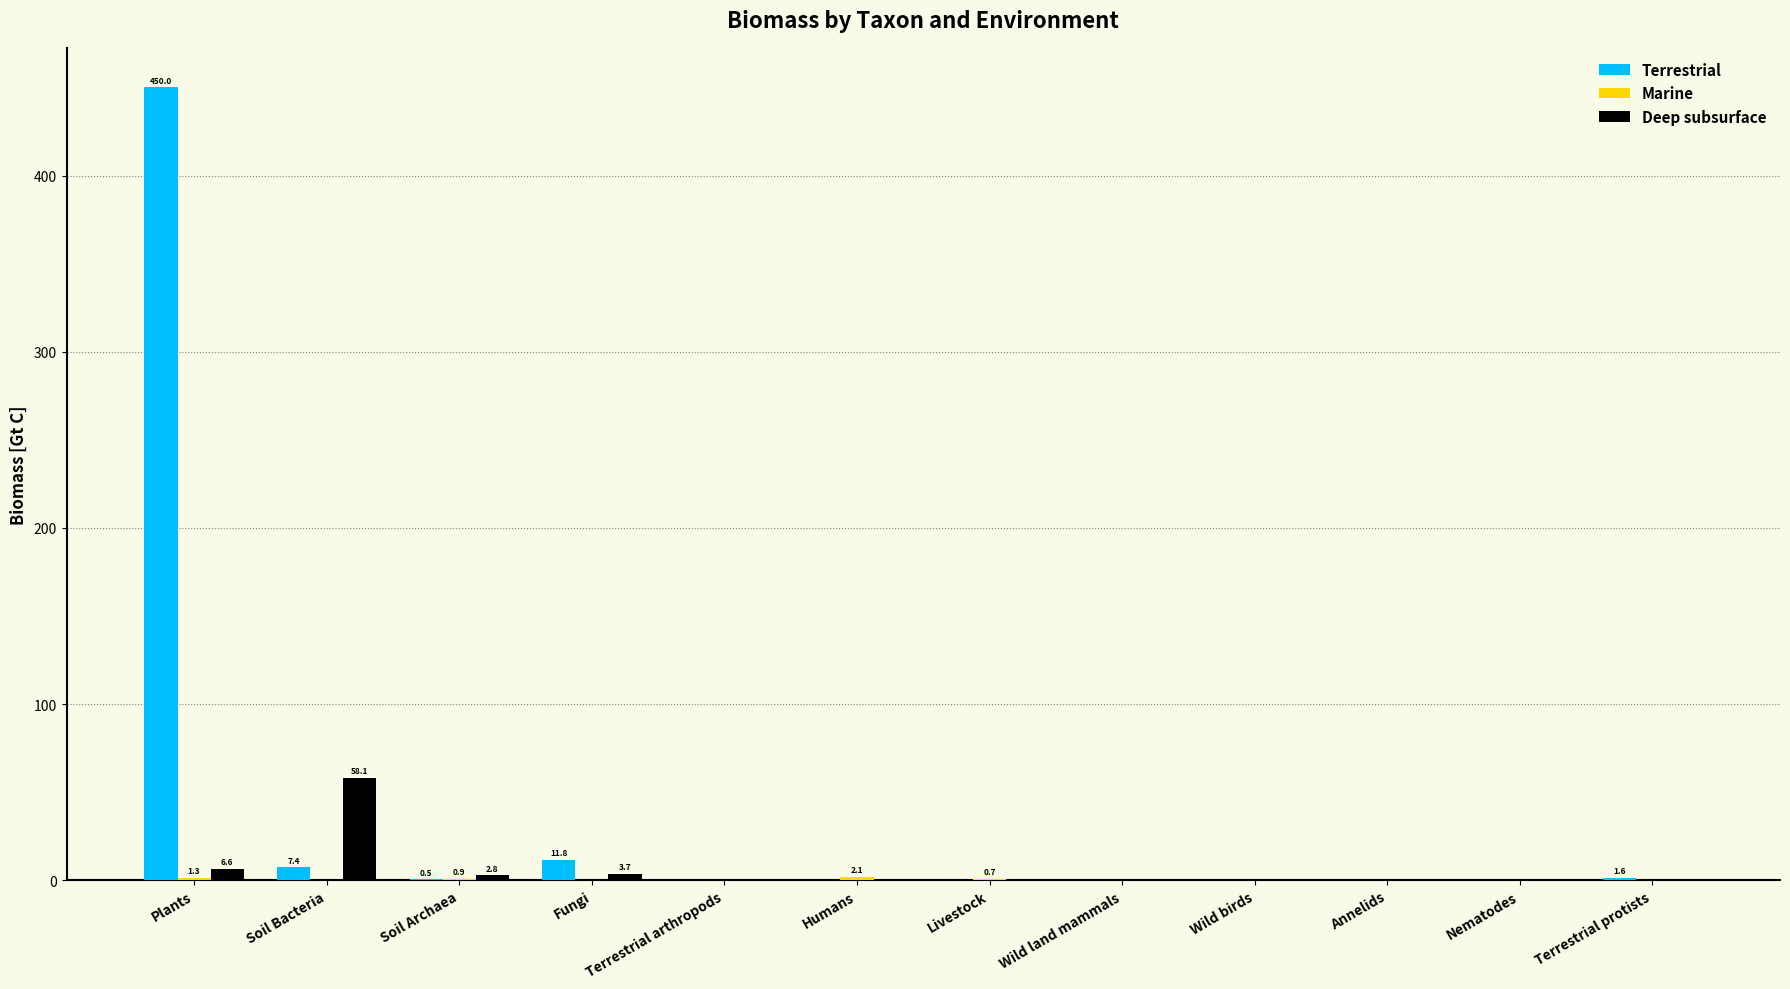

Which category has the highest value in the Deep subsurface series?

Soil Bacteria